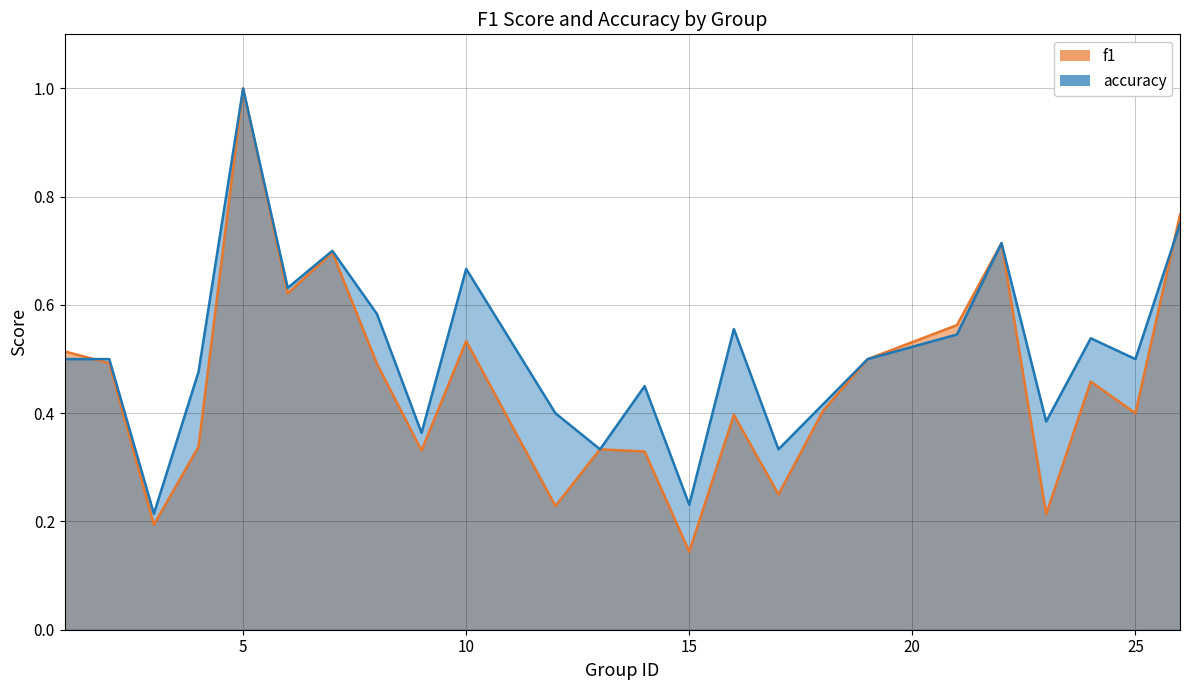

Reading right to left, list all the values displayed in this chart.

f1: 0.8	0.4	0.5	0.2	0.7	0.6	0.5	0.4	0.2	0.4	0.1	0.3	0.3	0.2	0.5	0.3	0.5	0.7	0.6	1.0	0.3	0.2	0.5	0.5
accuracy: 0.8	0.5	0.5	0.4	0.7	0.5	0.5	0.4	0.3	0.6	0.2	0.5	0.3	0.4	0.7	0.4	0.6	0.7	0.6	1.0	0.5	0.2	0.5	0.5